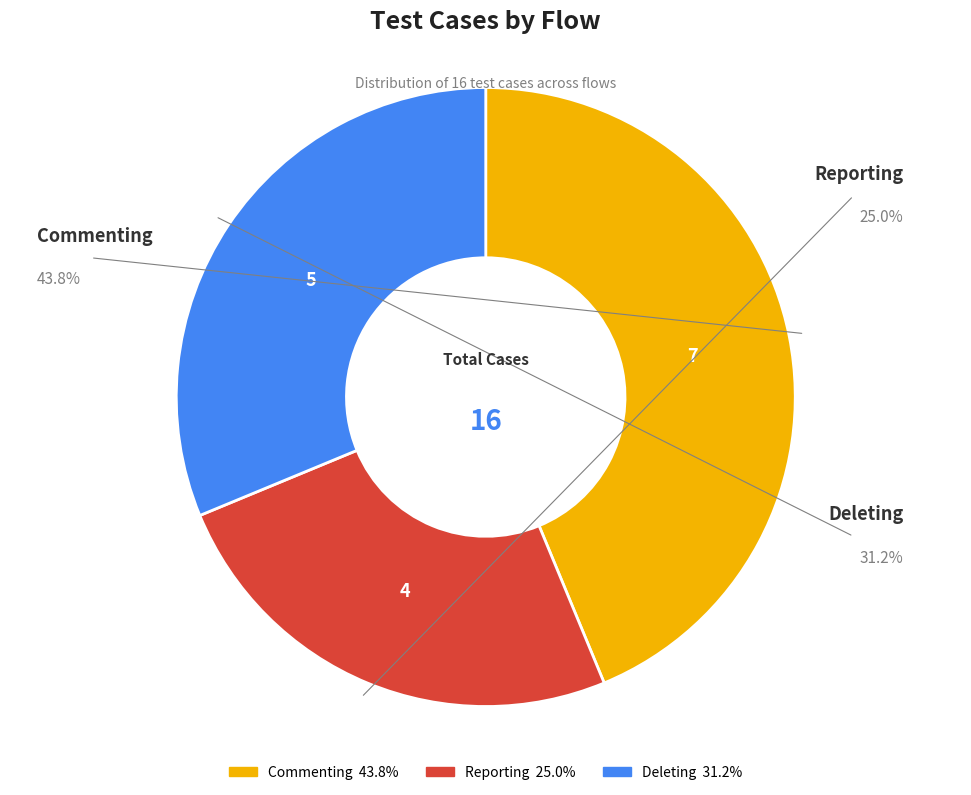

Which has a higher value, Commenting or Reporting?

Commenting